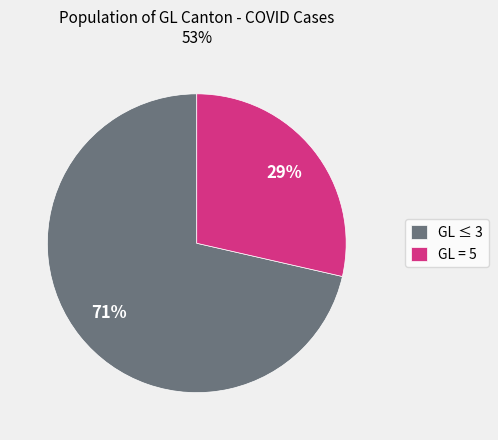

To the nearest percent, what portion does GL = 5 represent?

29%